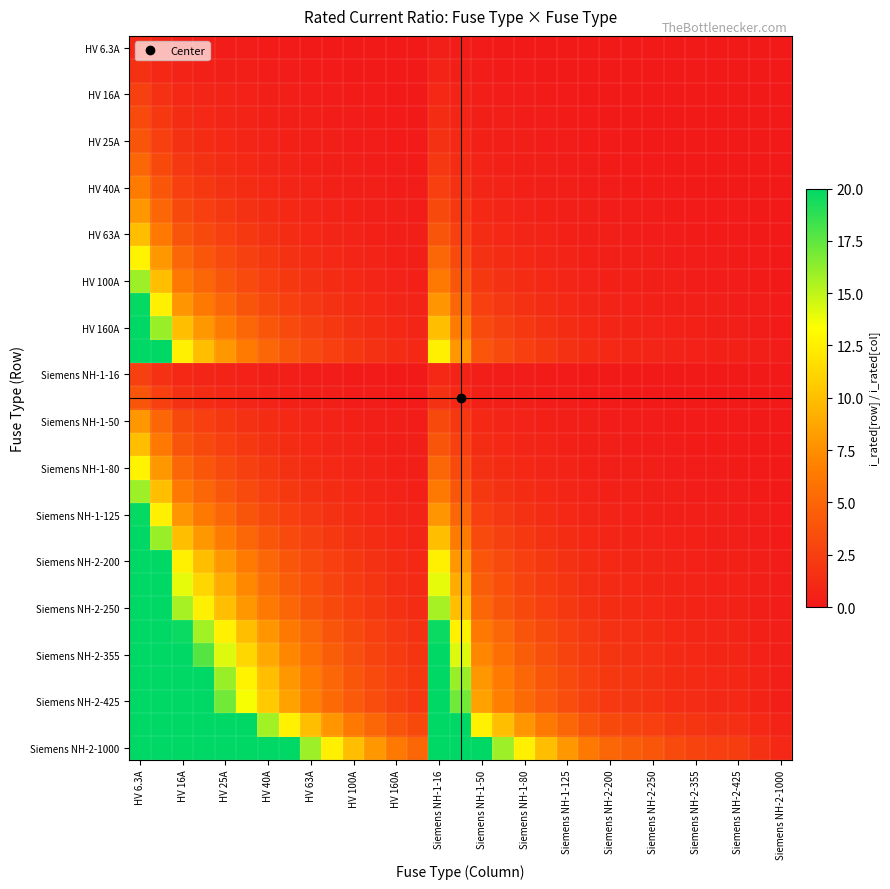

Count the number of categories in the chart.

31